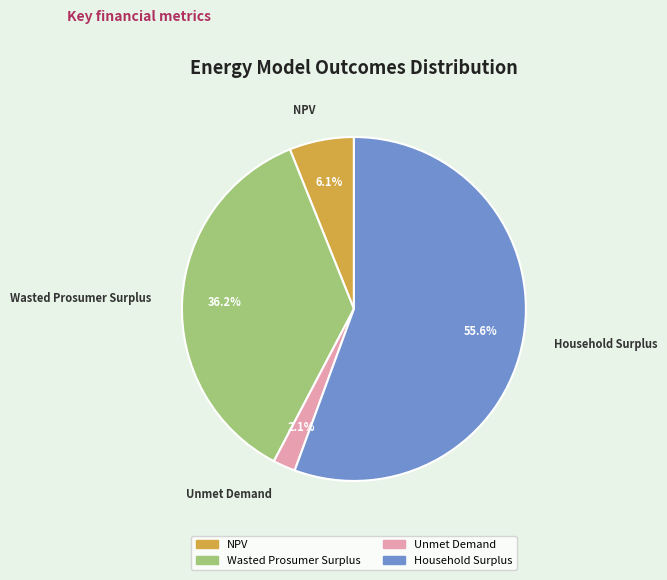

To the nearest percent, what portion does Wasted Prosumer Surplus represent?

36%